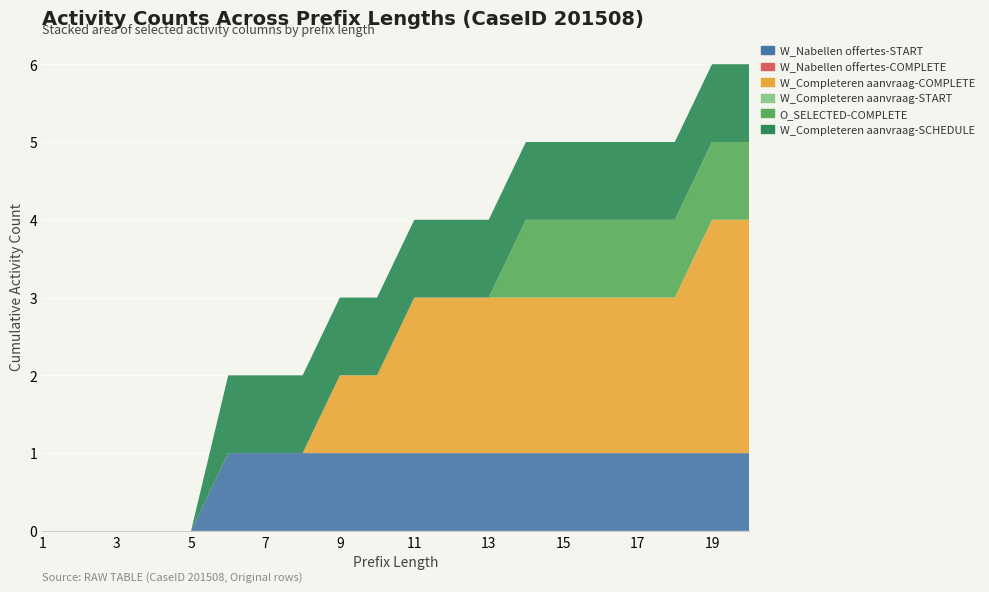

Reading right to left, extract all data points from this chart.

W_Nabellen offertes-START: 1	1	1	1	1	1	1	1	1	1	1	1	1	1	1	0	0	0	0	0
W_Nabellen offertes-COMPLETE: 0	0	0	0	0	0	0	0	0	0	0	0	0	0	0	0	0	0	0	0
W_Completeren aanvraag-COMPLETE: 3	3	2	2	2	2	2	2	2	2	1	1	0	0	0	0	0	0	0	0
W_Completeren aanvraag-START: 0	0	0	0	0	0	0	0	0	0	0	0	0	0	0	0	0	0	0	0
O_SELECTED-COMPLETE: 1	1	1	1	1	1	1	0	0	0	0	0	0	0	0	0	0	0	0	0
W_Completeren aanvraag-SCHEDULE: 1	1	1	1	1	1	1	1	1	1	1	1	1	1	1	0	0	0	0	0